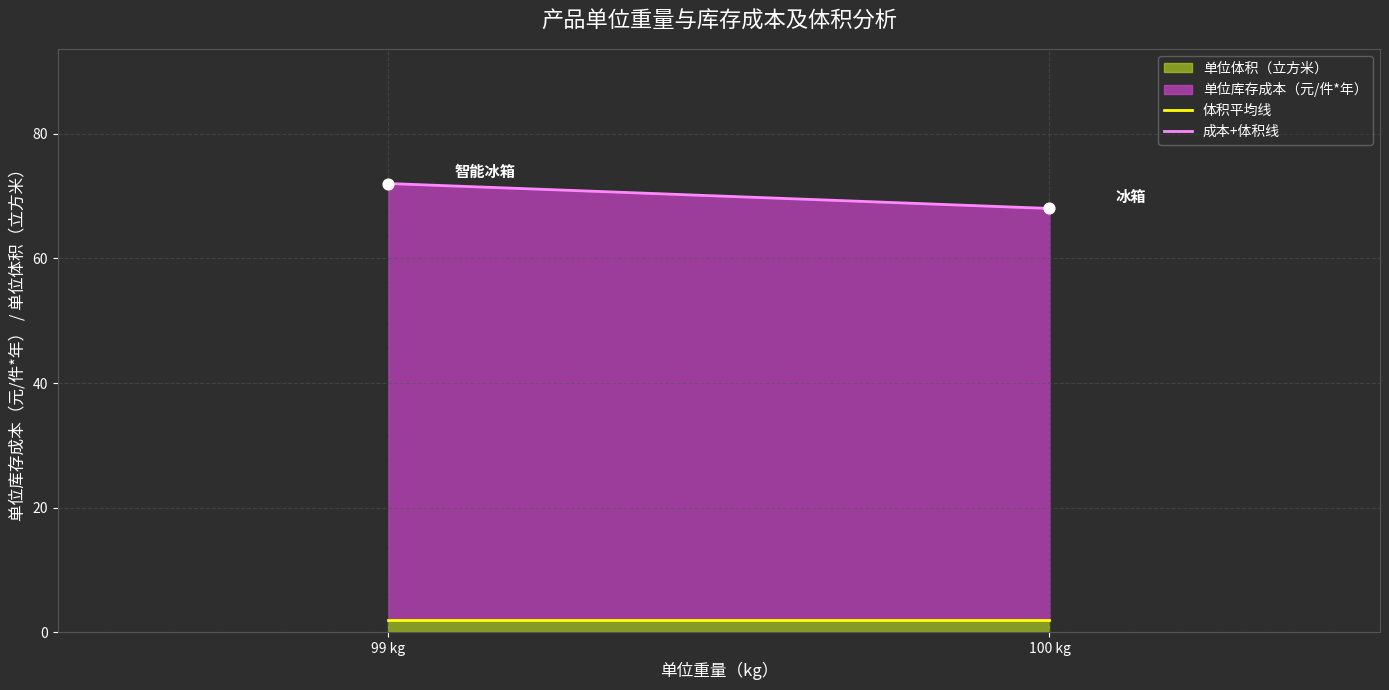

Which series has the largest total across all categories?

单位库存成本（元/件*年）